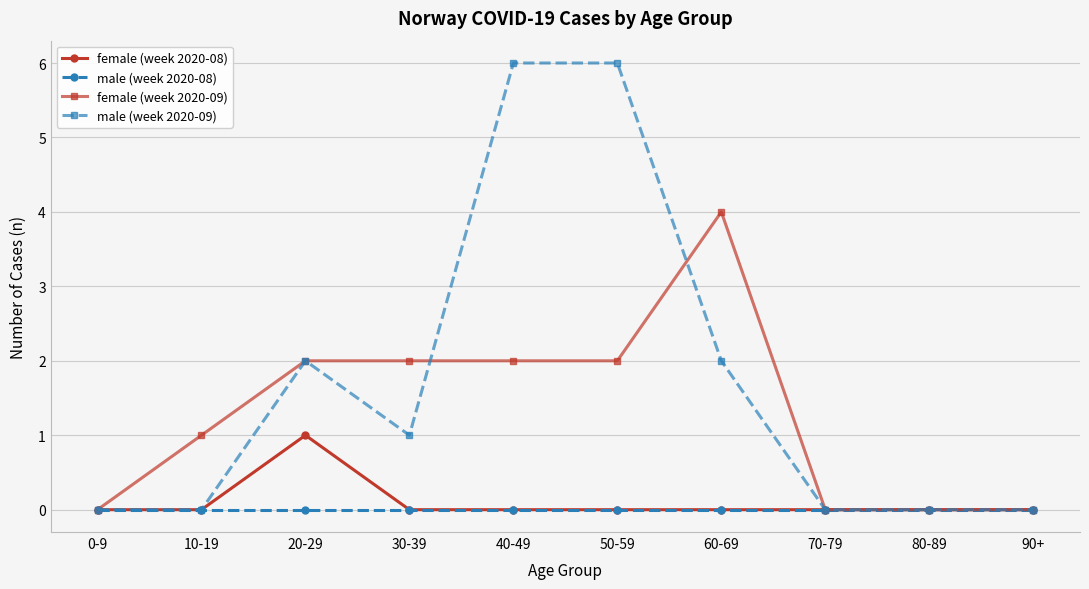

At which category does female (week 2020-08) reach its first local peak?

20-29